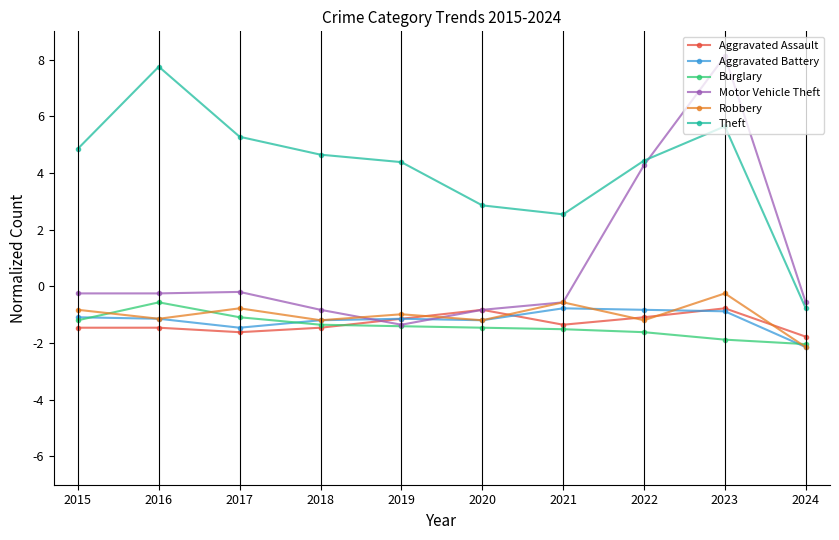

True or false: Aggravated Battery has a value of -1.8 at 2016.

False